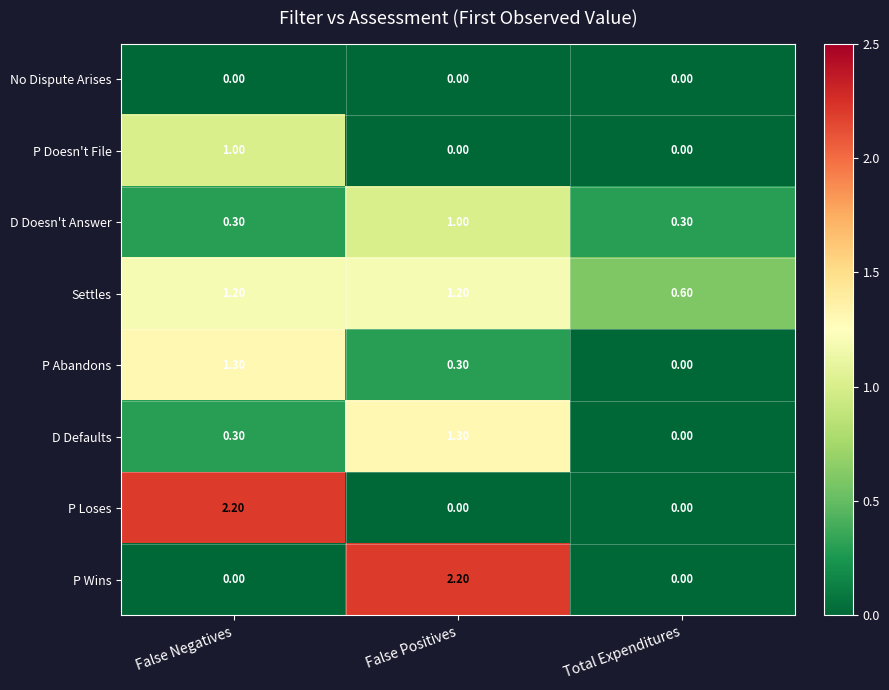

List the labels in order of D Defaults value, largest first.

False Positives, False Negatives, Total Expenditures